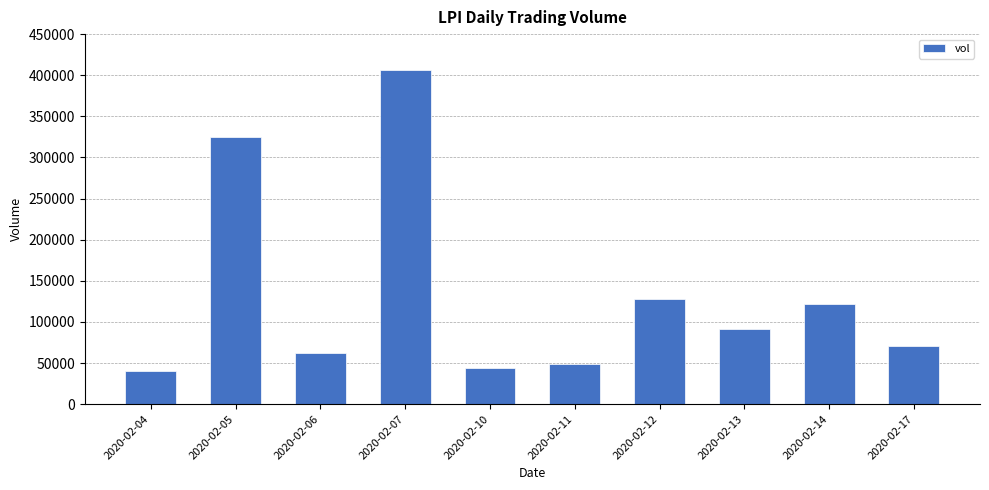

Which has a higher value, 2020-02-17 or 2020-02-07?

2020-02-07